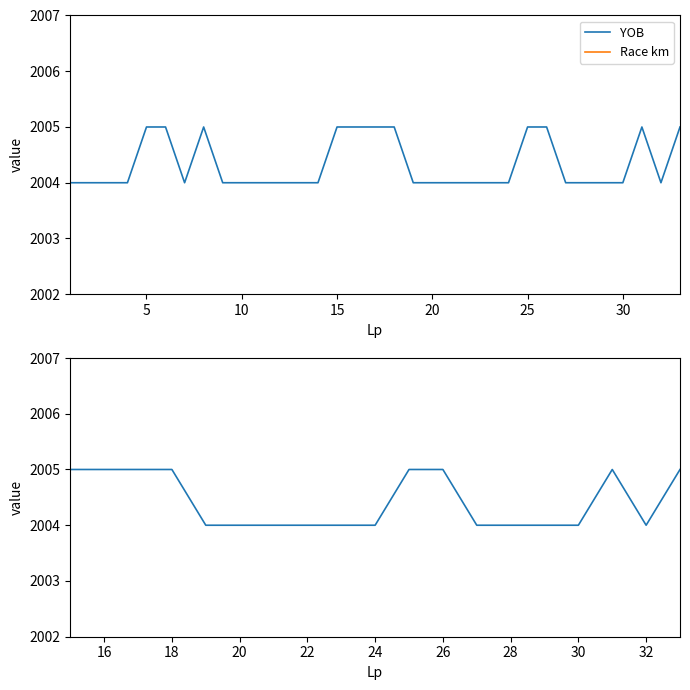

How many data points does each series have?

19